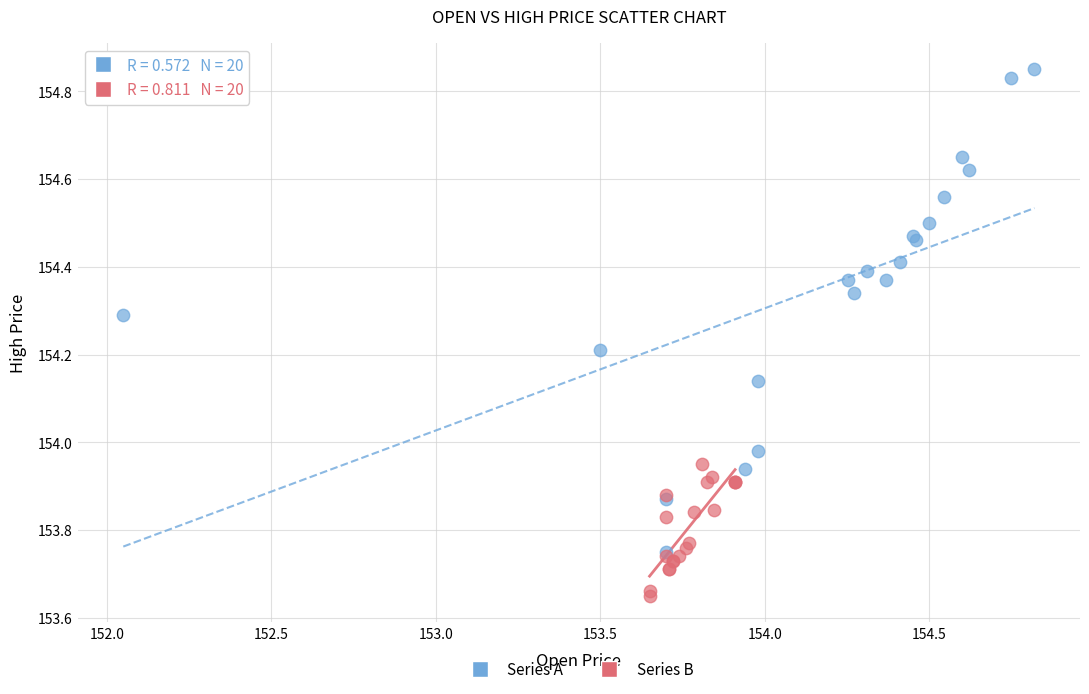

Which series contains the lowest Y value?

Series B